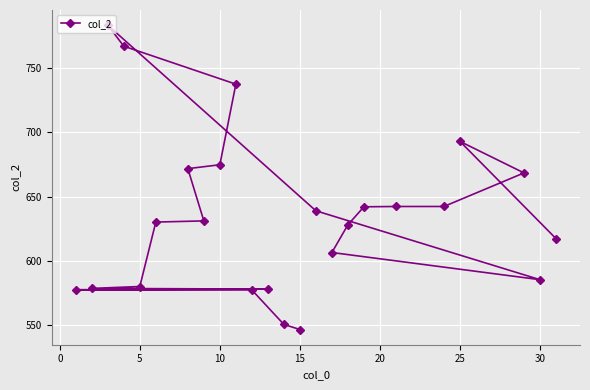

How many interior local peaks (higher than both neighbors) does the data have?

2